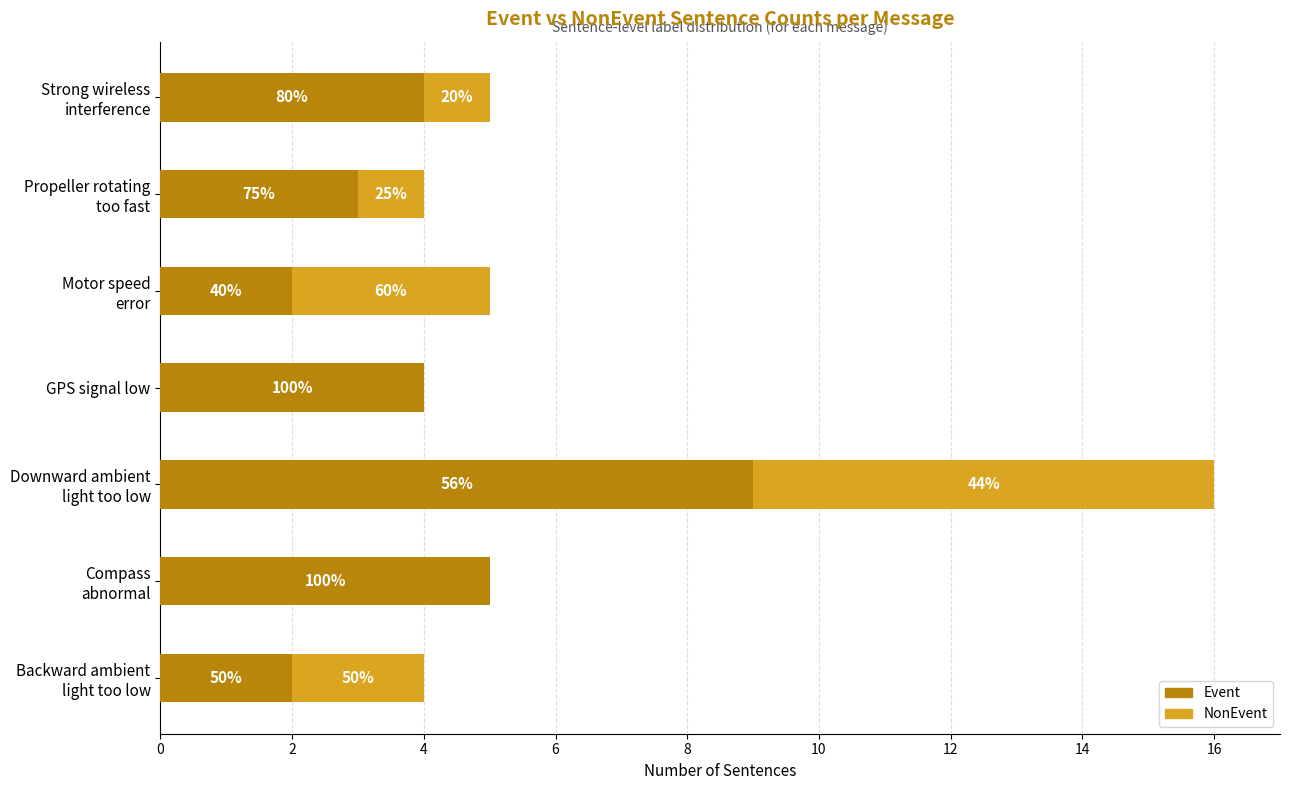

What is the average value of the NonEvent series?

2